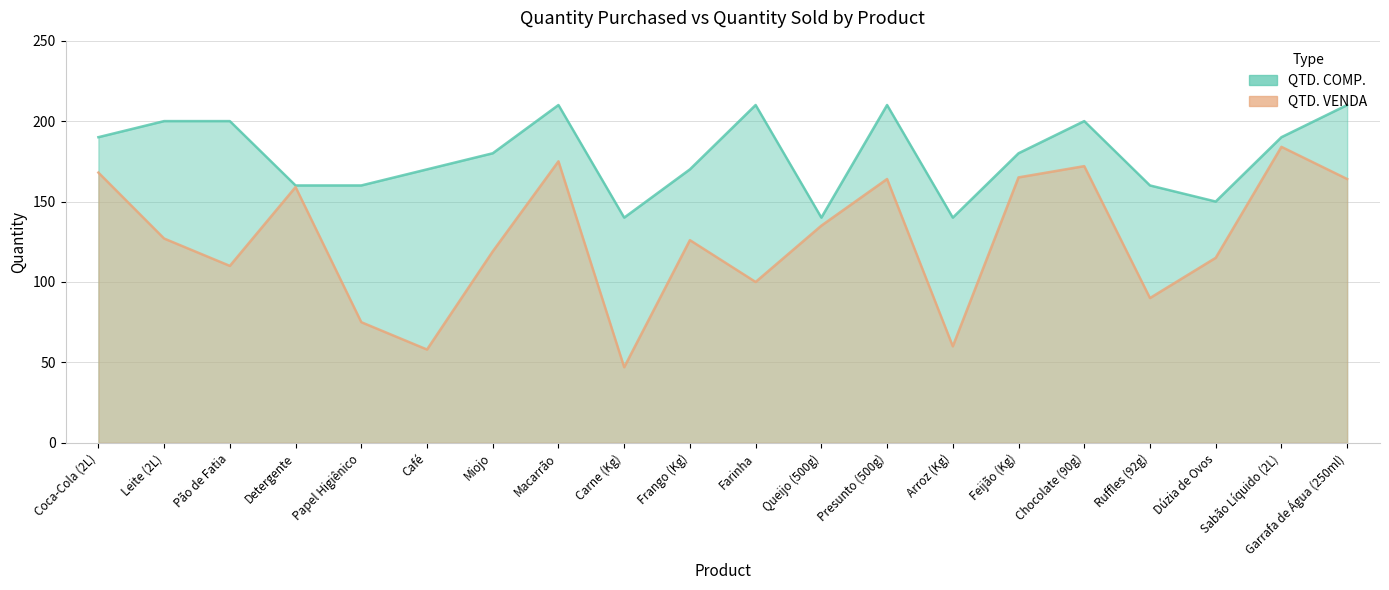

How many data points in QTD. VENDA are above 127?

9